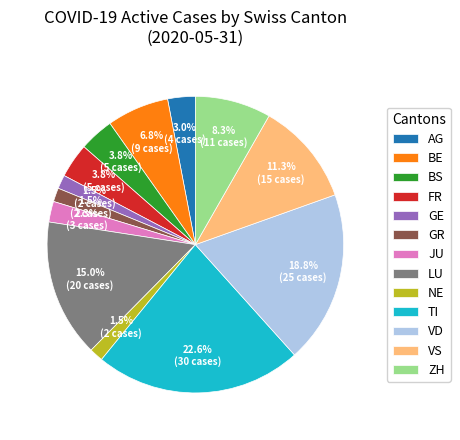

How many segments does this pie chart have?

13